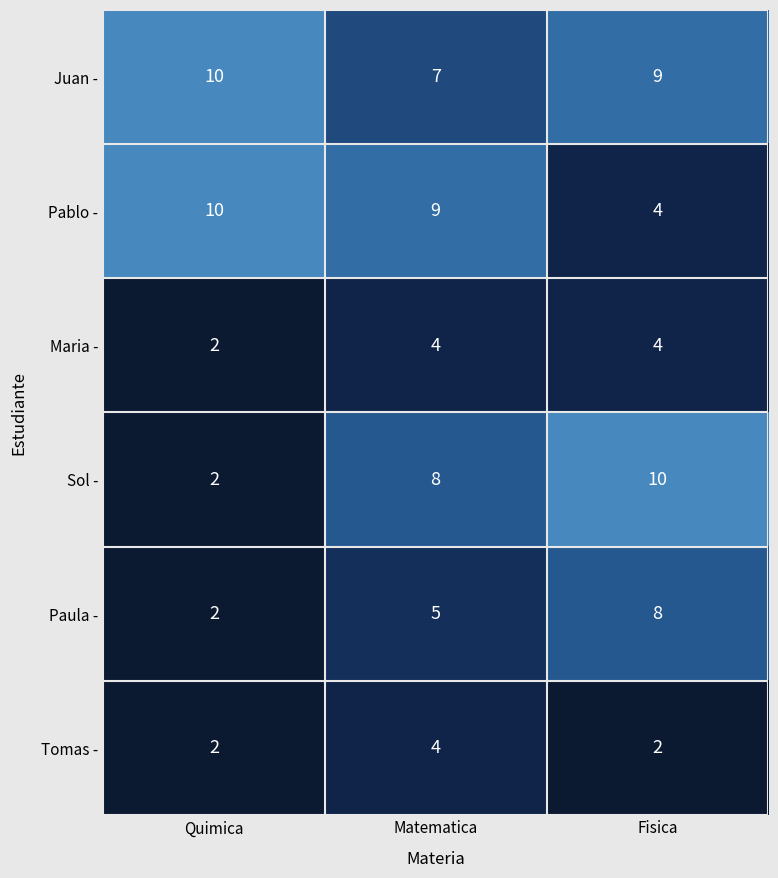

True or false: Pablo - has a value of 15 at Quimica.

False